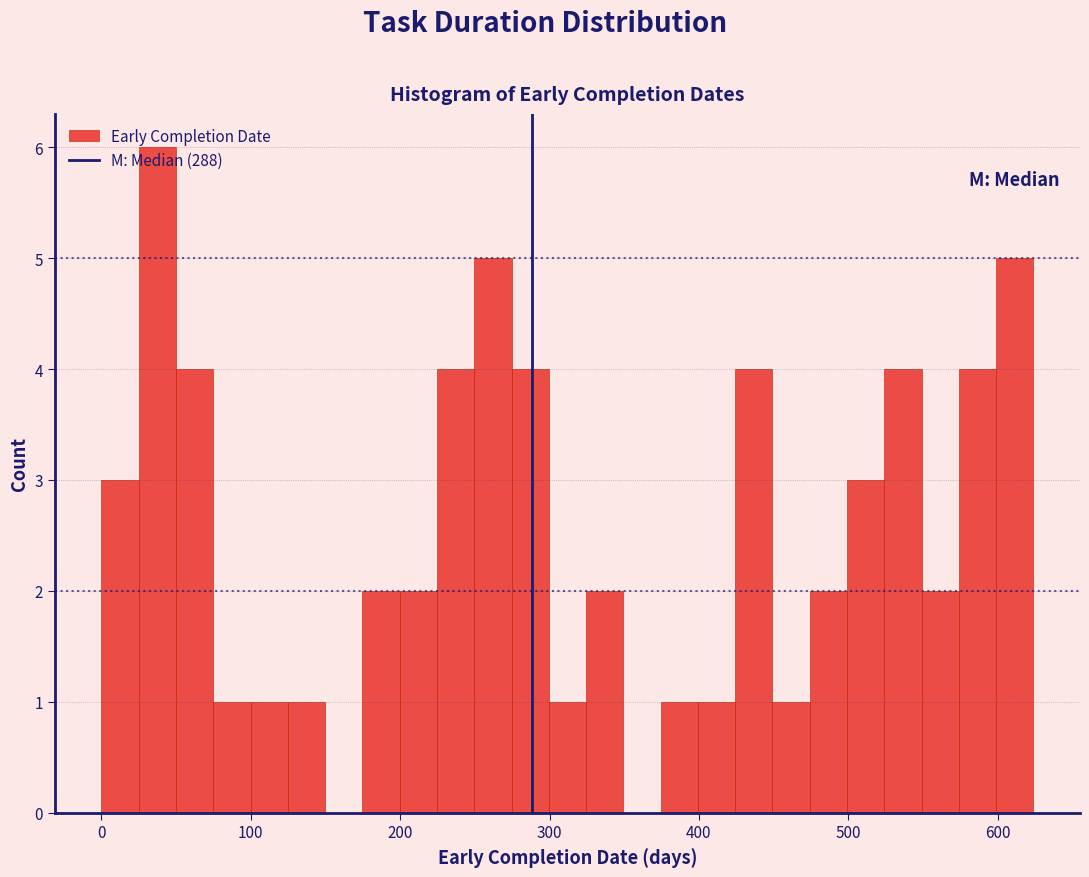

Read against the x-axis, roughly where is the centre of the tallest bar?

40